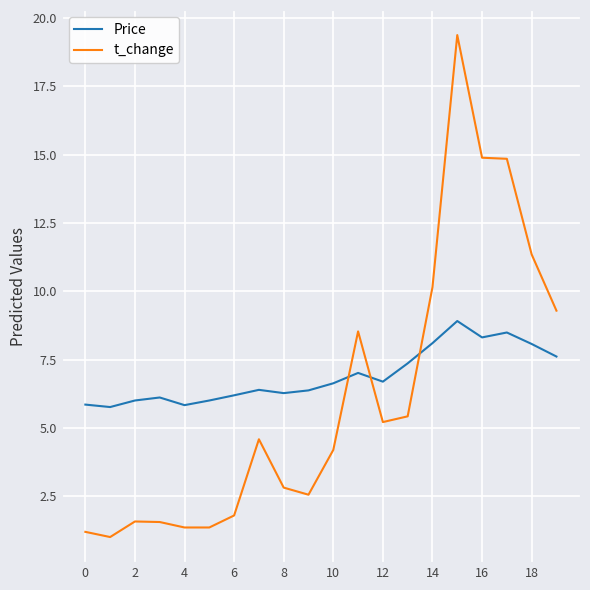

What is the smallest value displayed?

1.0